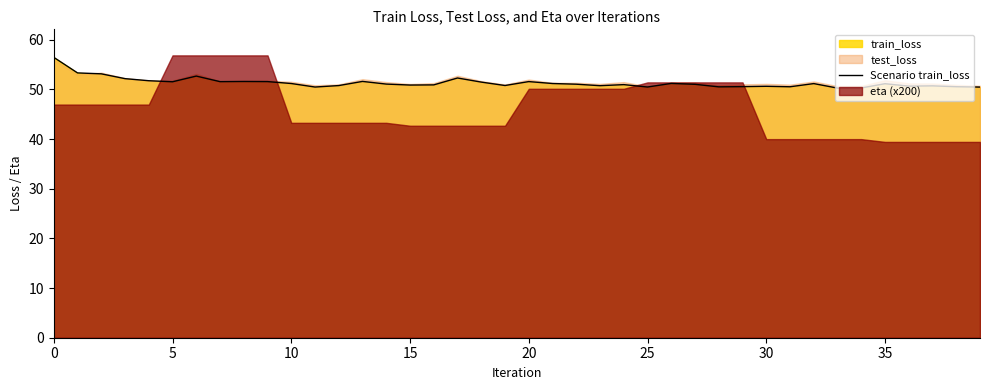

What is the lowest value of the Scenario train_loss series?

50.3